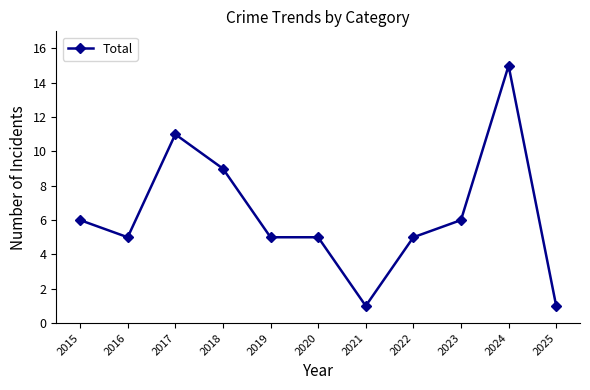

At which category does the data reach its first local peak?

2017